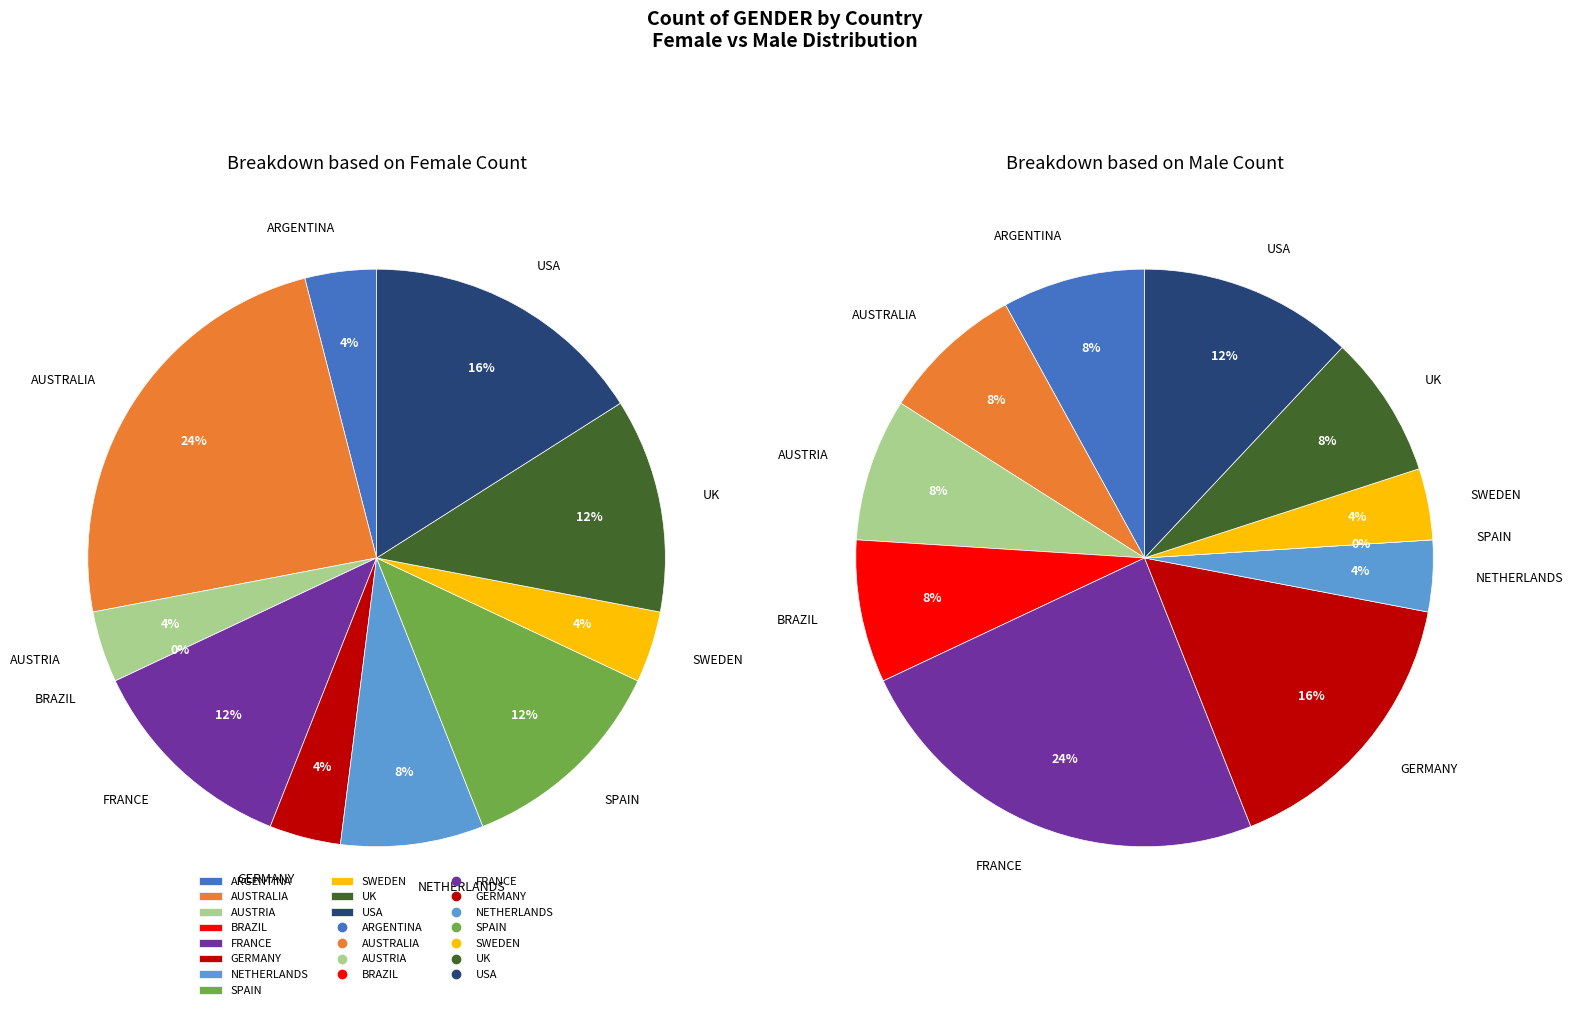

How many segments does this pie chart have?

11